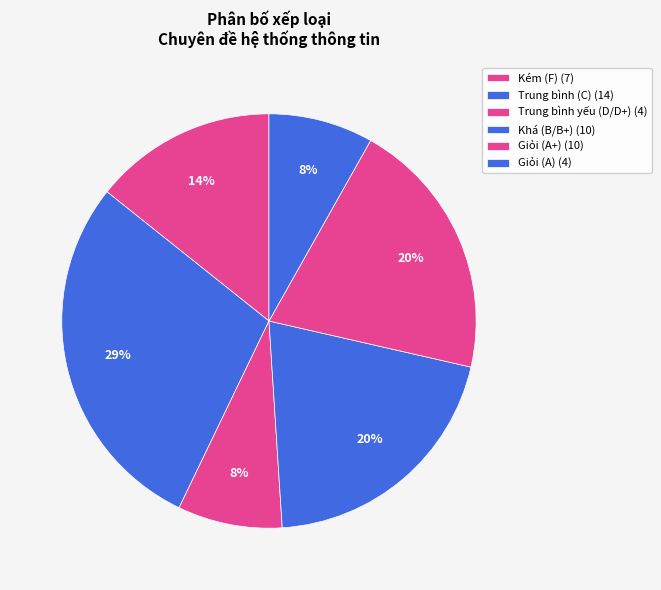

How many slices are in this pie chart?

6